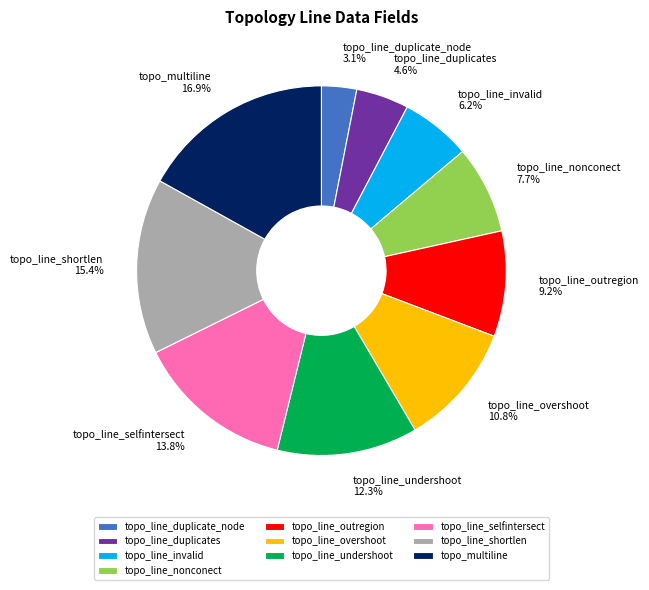

Does topo_line_duplicate_node represent more than half of the total?

No